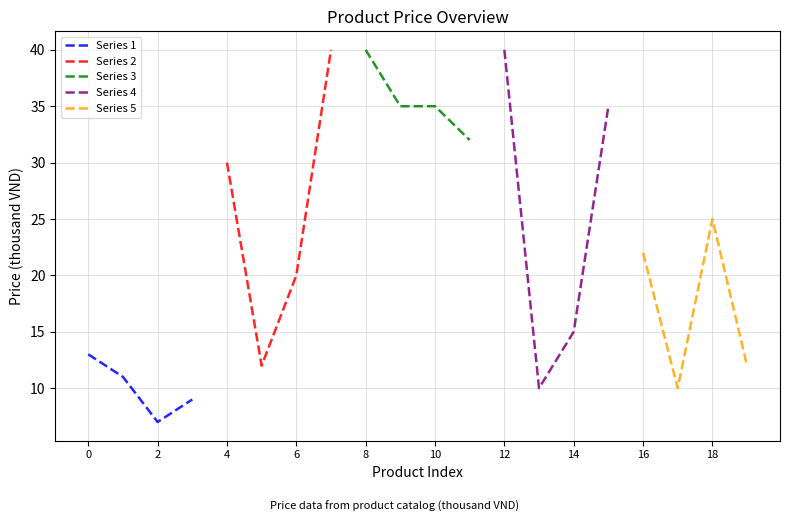

Which series has the widest spread of values?

Series 4